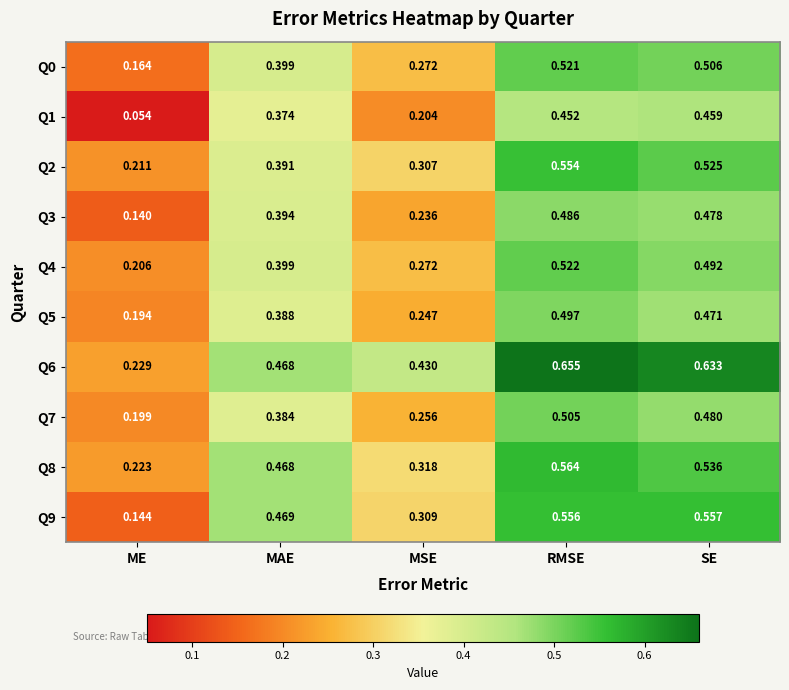

At which category is the sum across all series the highest?

RMSE